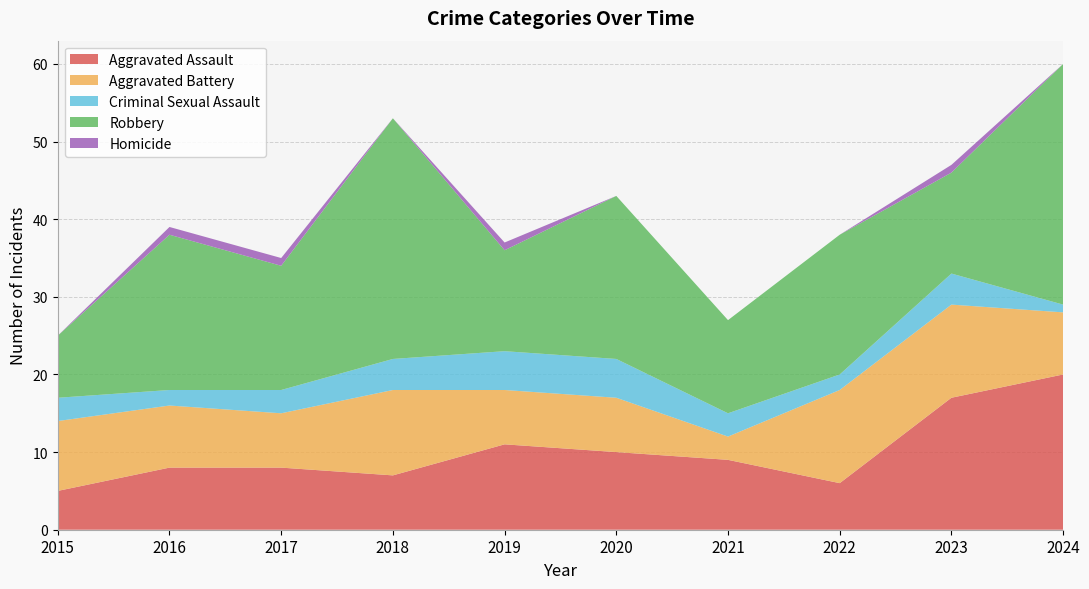

Reading left to right, what are all the values shown in this chart?

Aggravated Assault: 5	8	8	7	11	10	9	6	17	20
Aggravated Battery: 9	8	7	11	7	7	3	12	12	8
Criminal Sexual Assault: 3	2	3	4	5	5	3	2	4	1
Robbery: 8	20	16	31	13	21	12	18	13	31
Homicide: 0	1	1	0	1	0	0	0	1	0